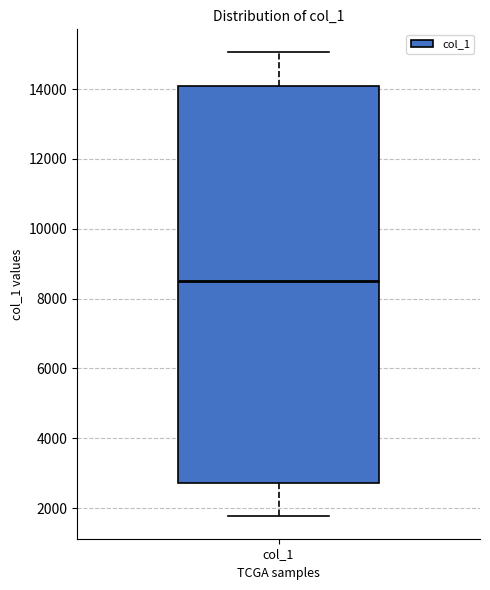

Where is the lower edge of the box for col_1 on the y-axis? The values are not printed on the chart, so give them approximately, as read against the axis.

2800